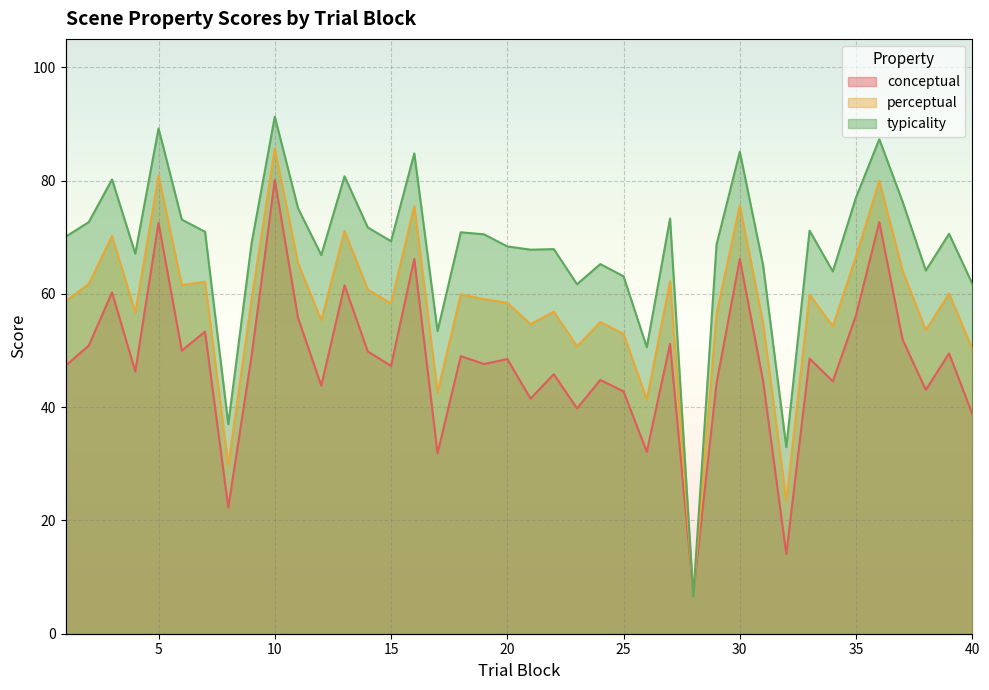

What is the value of the typicality point at the 15th from the left?

69.3